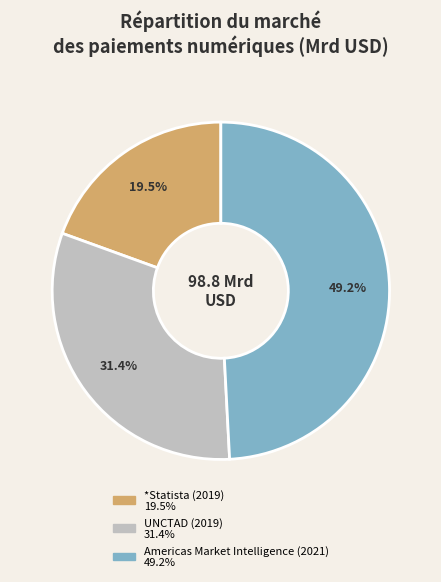

How many segments does this pie chart have?

3